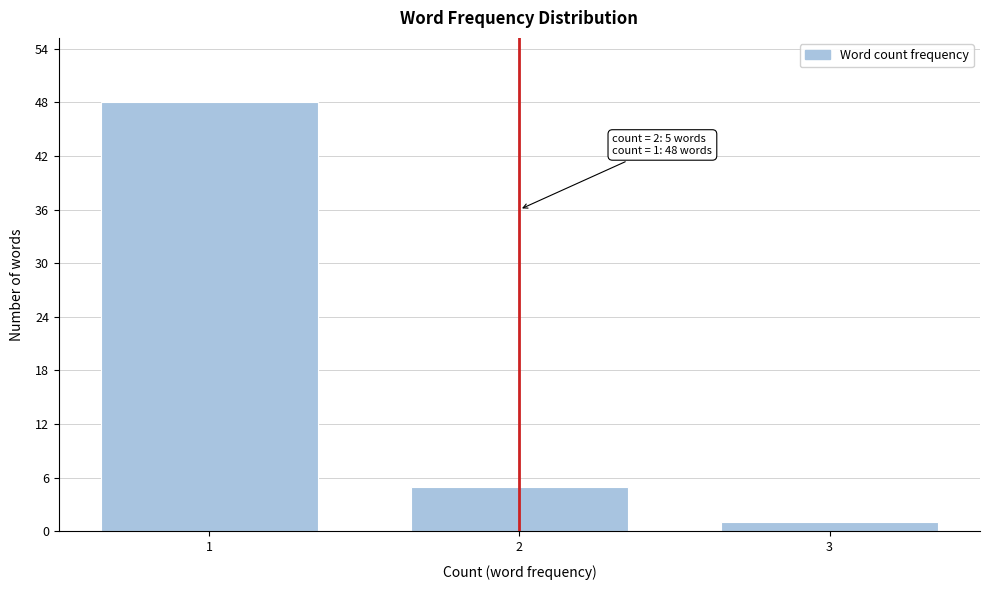

Reading left to right, extract all data points from this chart.

48	5	1